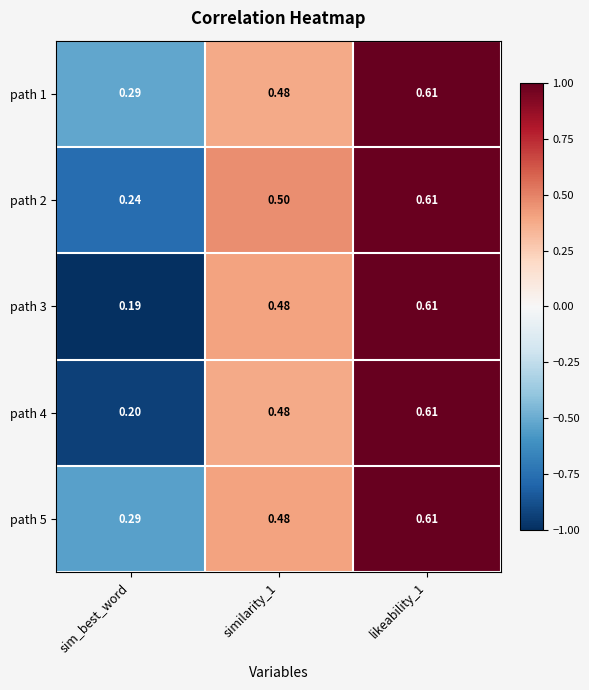

At which label is path 1 closest to 0?

sim_best_word